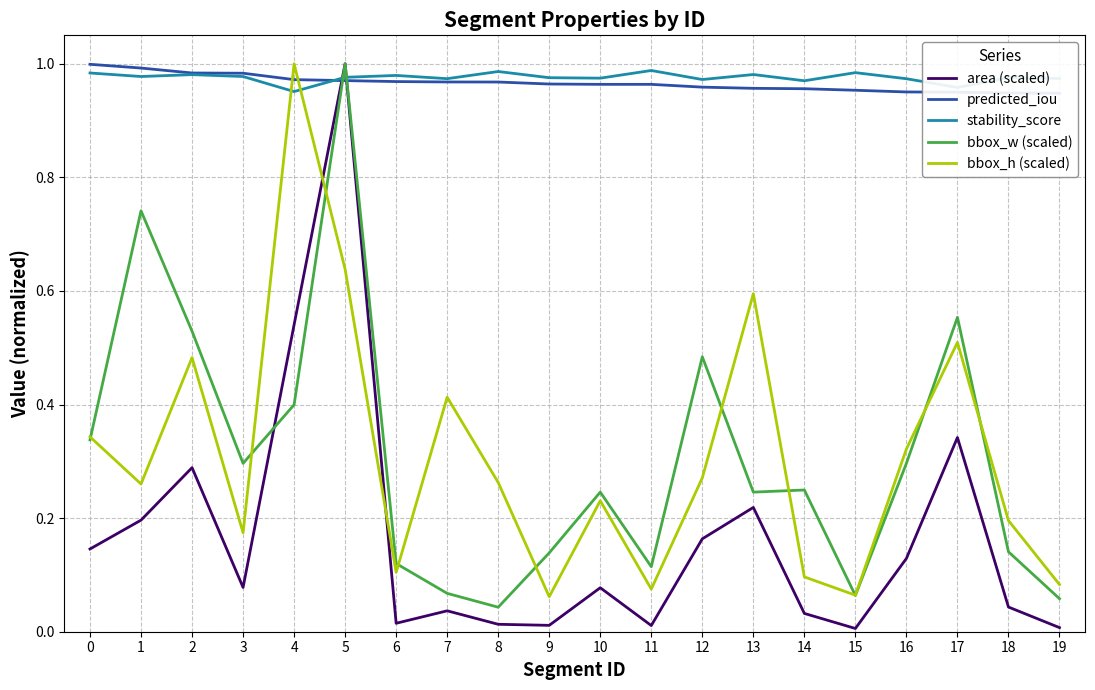

At which label is bbox_w (scaled) closest to 0?

8